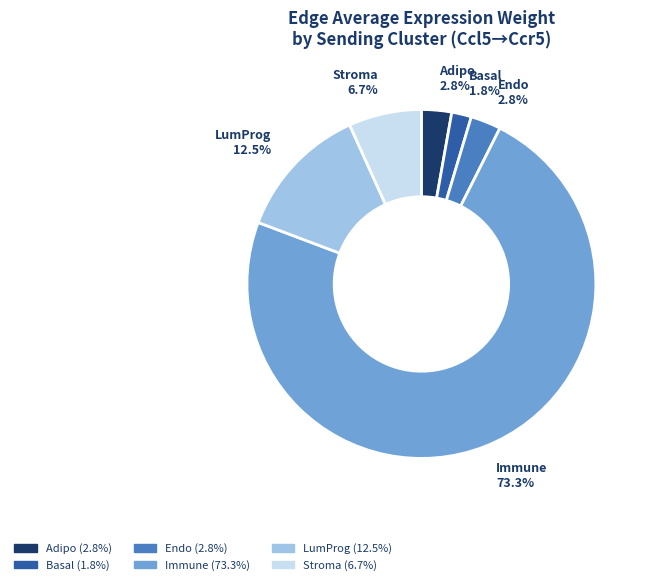

What portion of the pie excludes LumProg?

87.5%